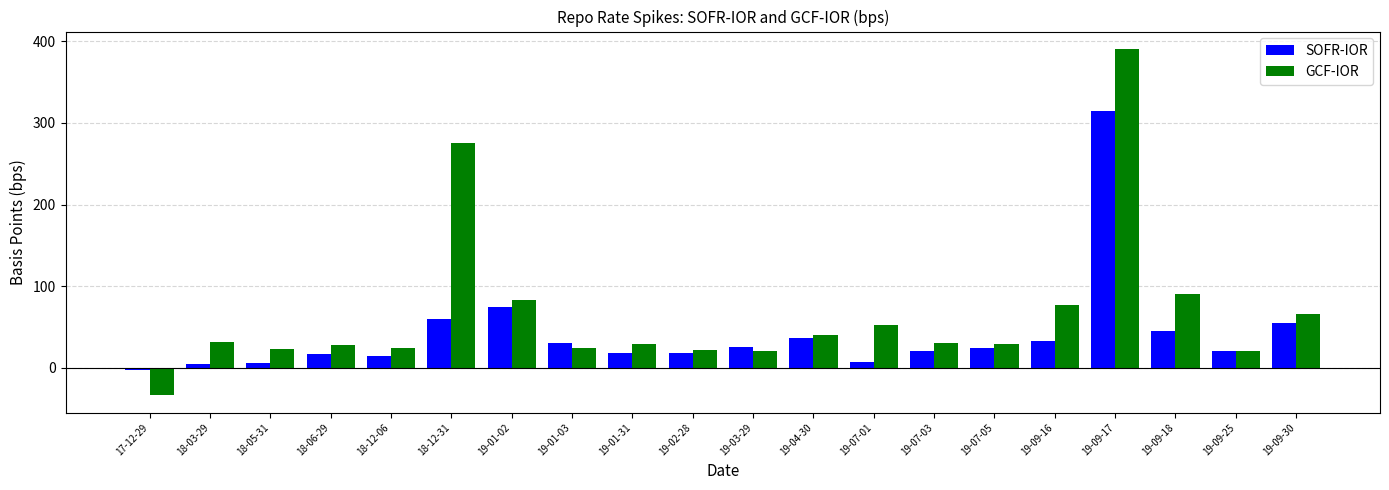

At how many categories does at least one series exceed 231?

2